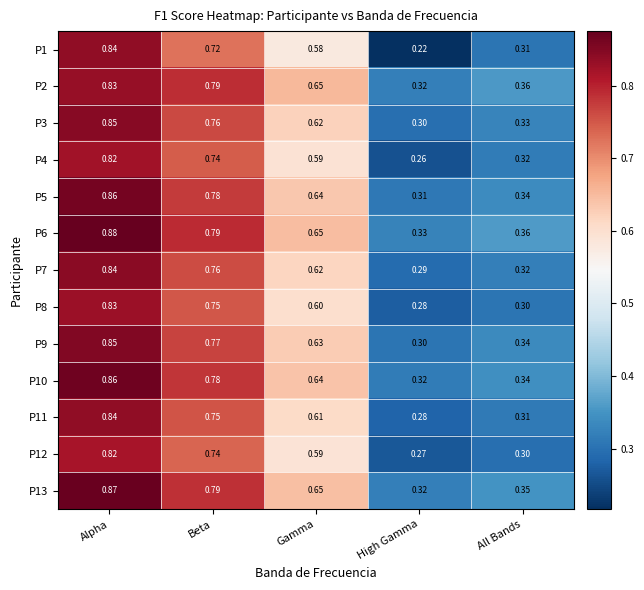

At which category is the sum across all series the highest?

Alpha